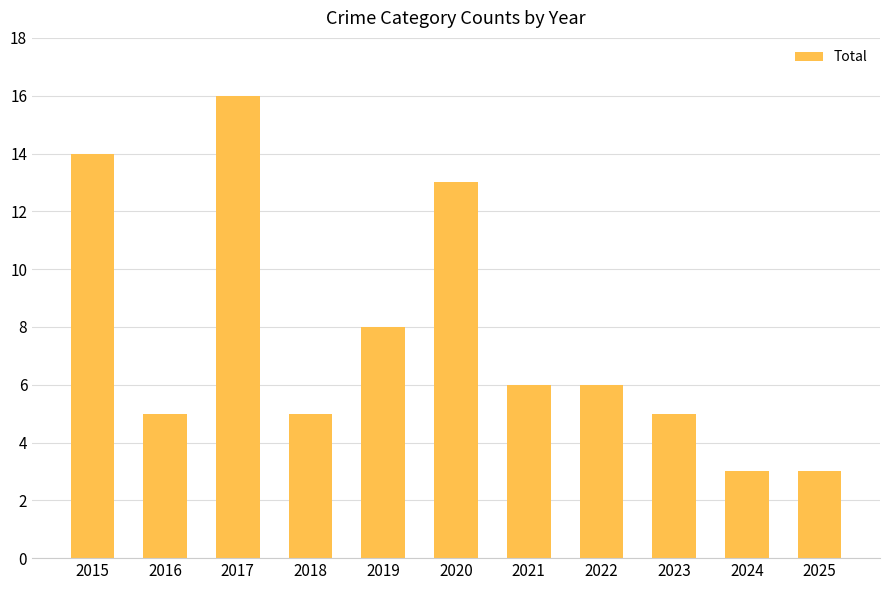

Reading left to right, extract all data points from this chart.

14	5	16	5	8	13	6	6	5	3	3